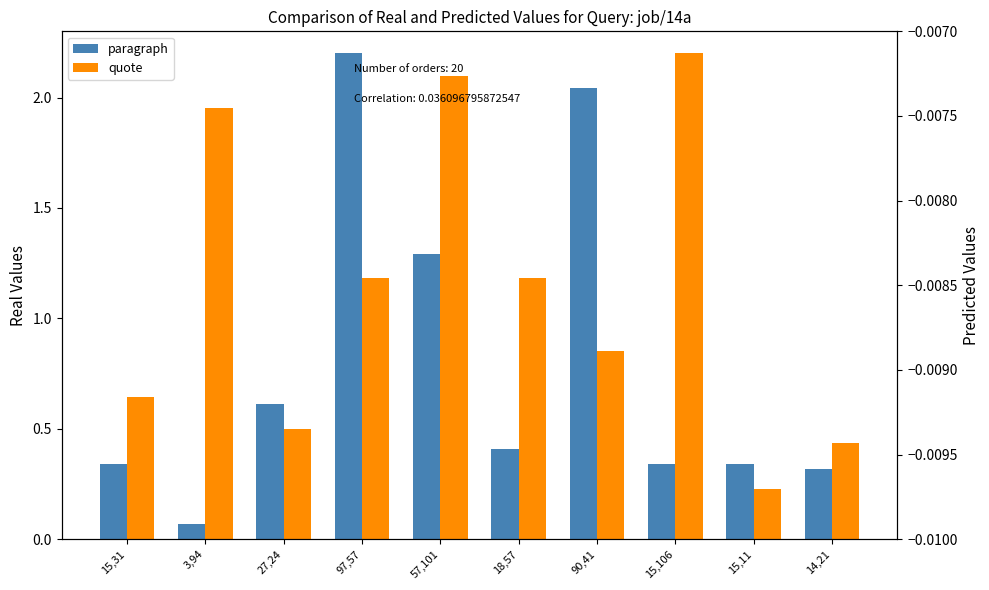

Is it true that quote equals 0.4 at 14,21?

True